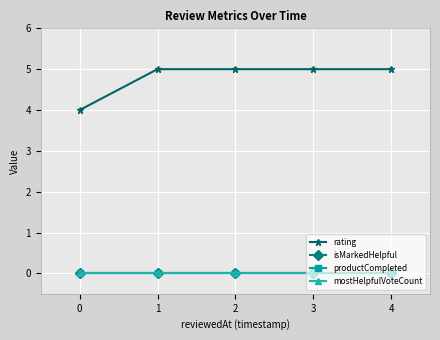

Is this an area chart (filled region under the line)?

No